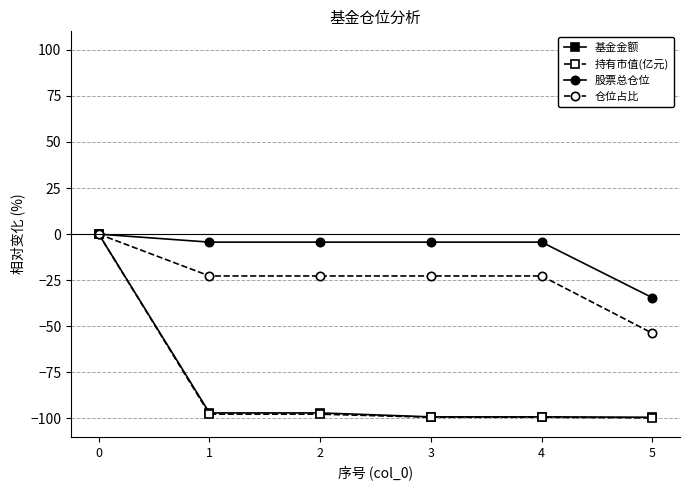

Is it true that 股票总仓位 equals -4.3 at 1?

True